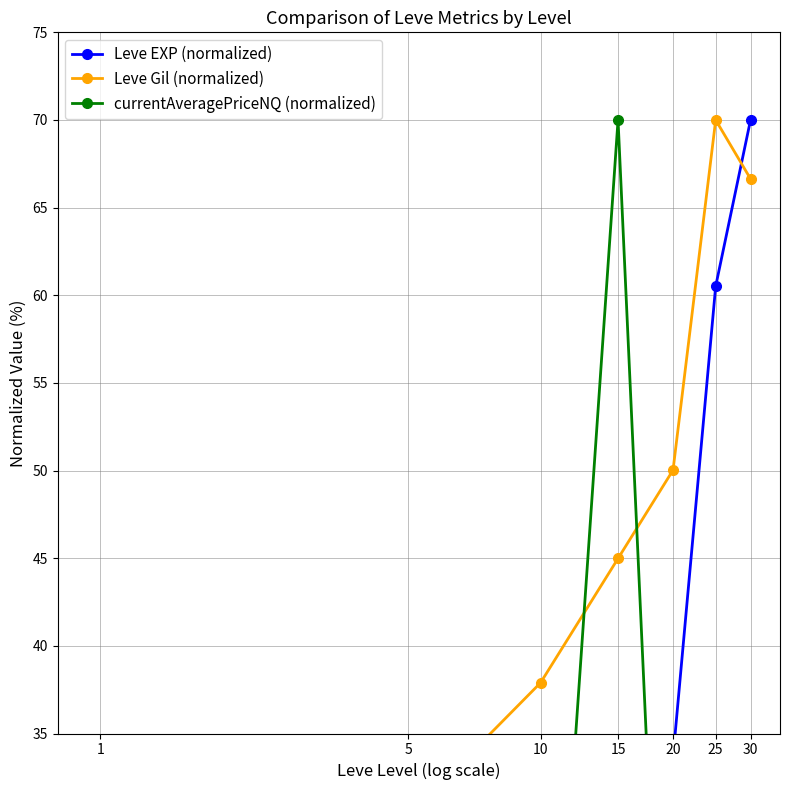

Which label corresponds to the largest value in the chart?

30